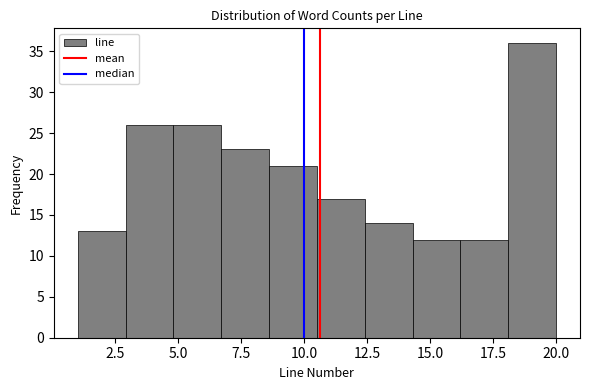

Around what value on the x-axis is the tallest bar? Give the approximate position of its centre, as read against the axis.

19.0